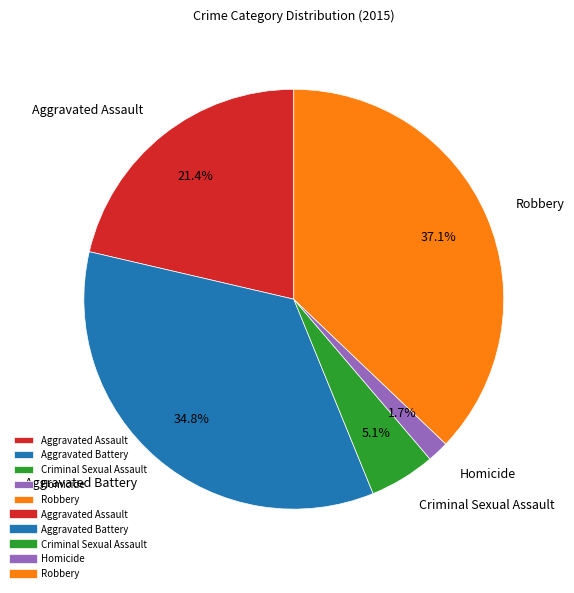

To the nearest percent, what percentage of the pie is Aggravated Battery?

35%